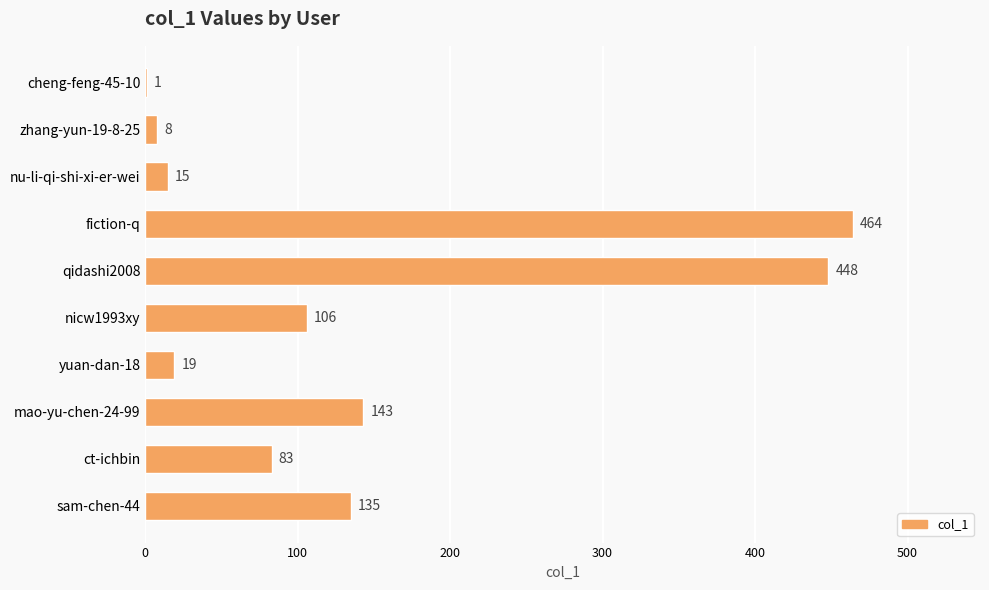

What is the sum of all values?

1422